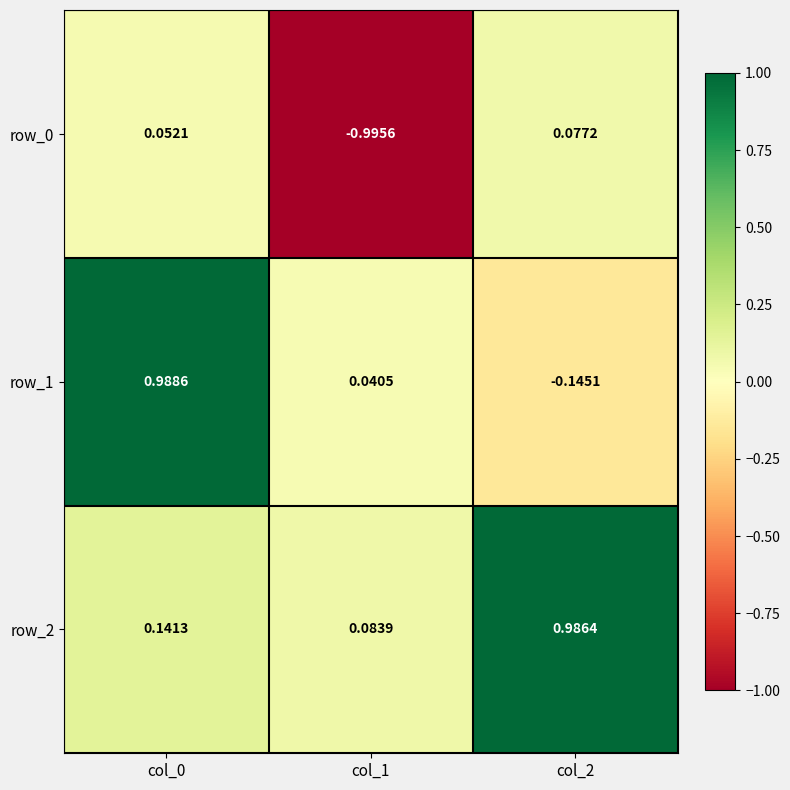

Is the value of row_0 at col_1 greater than the value of row_1 at col_2?

No